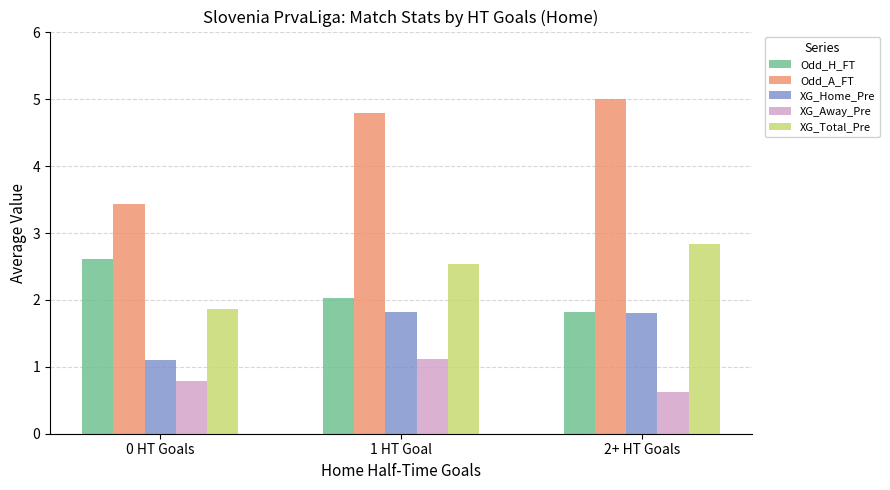

What is the value of the XG_Total_Pre bar at the 1st from the left?

1.9